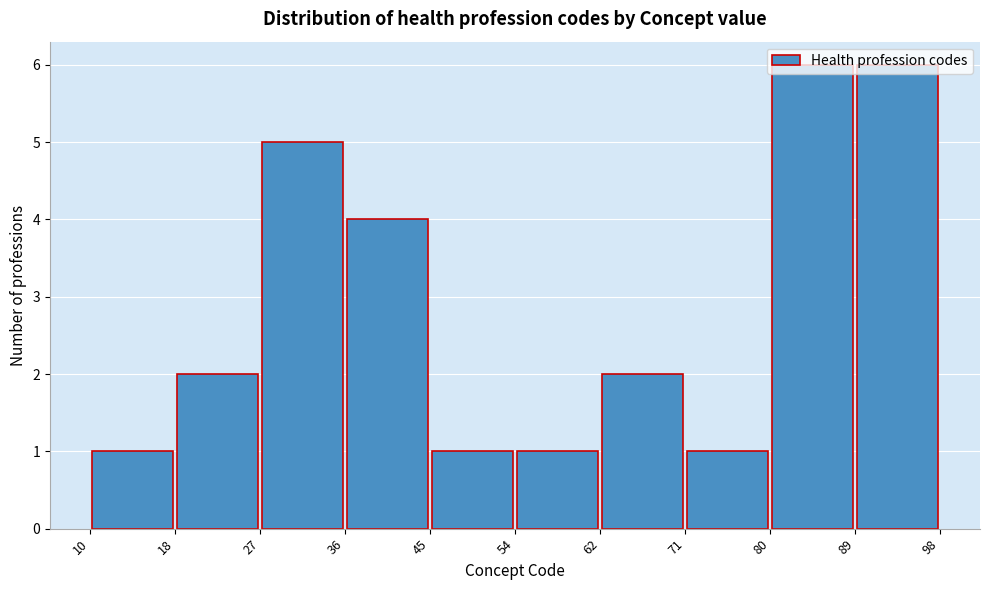

Reading left to right, list every bar in this chart as the range it spans on the x-axis followed by its height. The values are not printed on the chart, so give them approximately, as read against the axis.

10 to 18: 1
18 to 27: 2
27 to 36: 5
36 to 45: 4
45 to 54: 1
54 to 62: 1
62 to 71: 2
71 to 80: 1
80 to 89: 6
89 to 98: 6